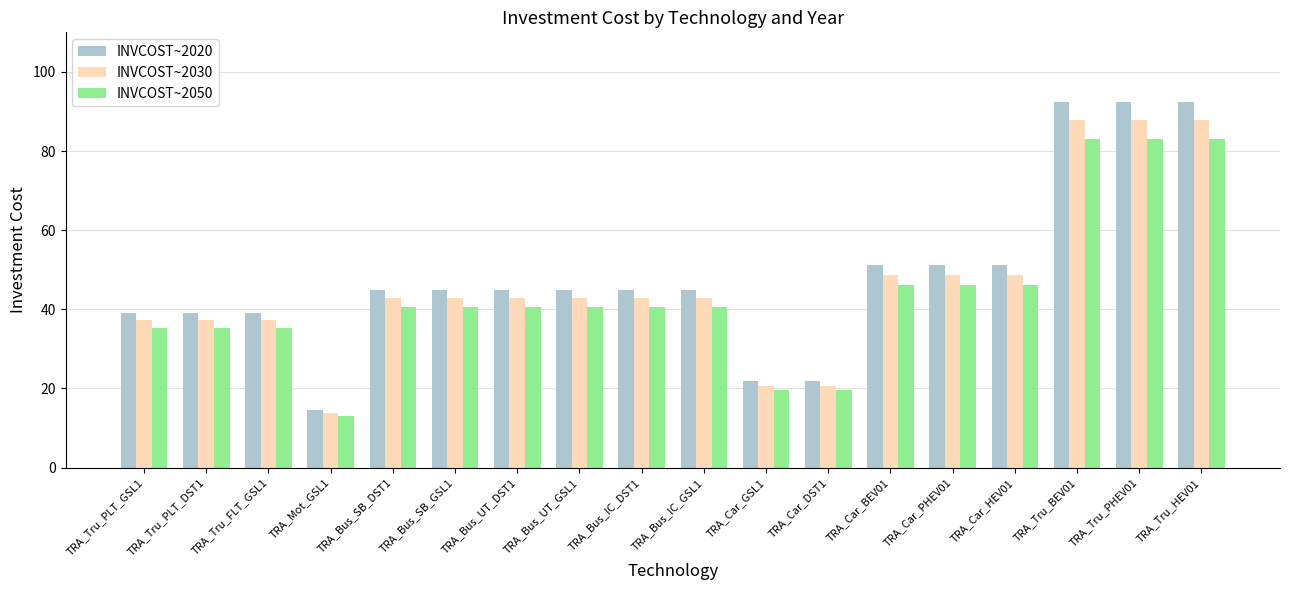

What is the difference between the maximum and minimum values in the INVCOST~2050 series?

70.1